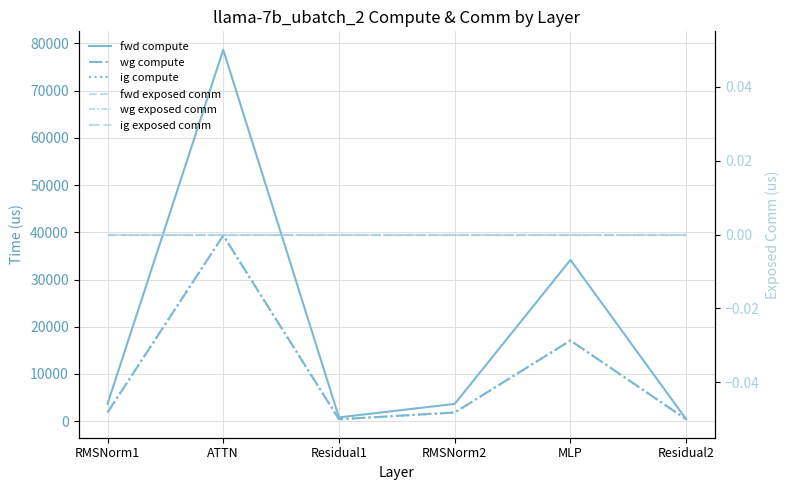

What is the difference between the second highest and minimum values in the fwd compute series?

33756.4